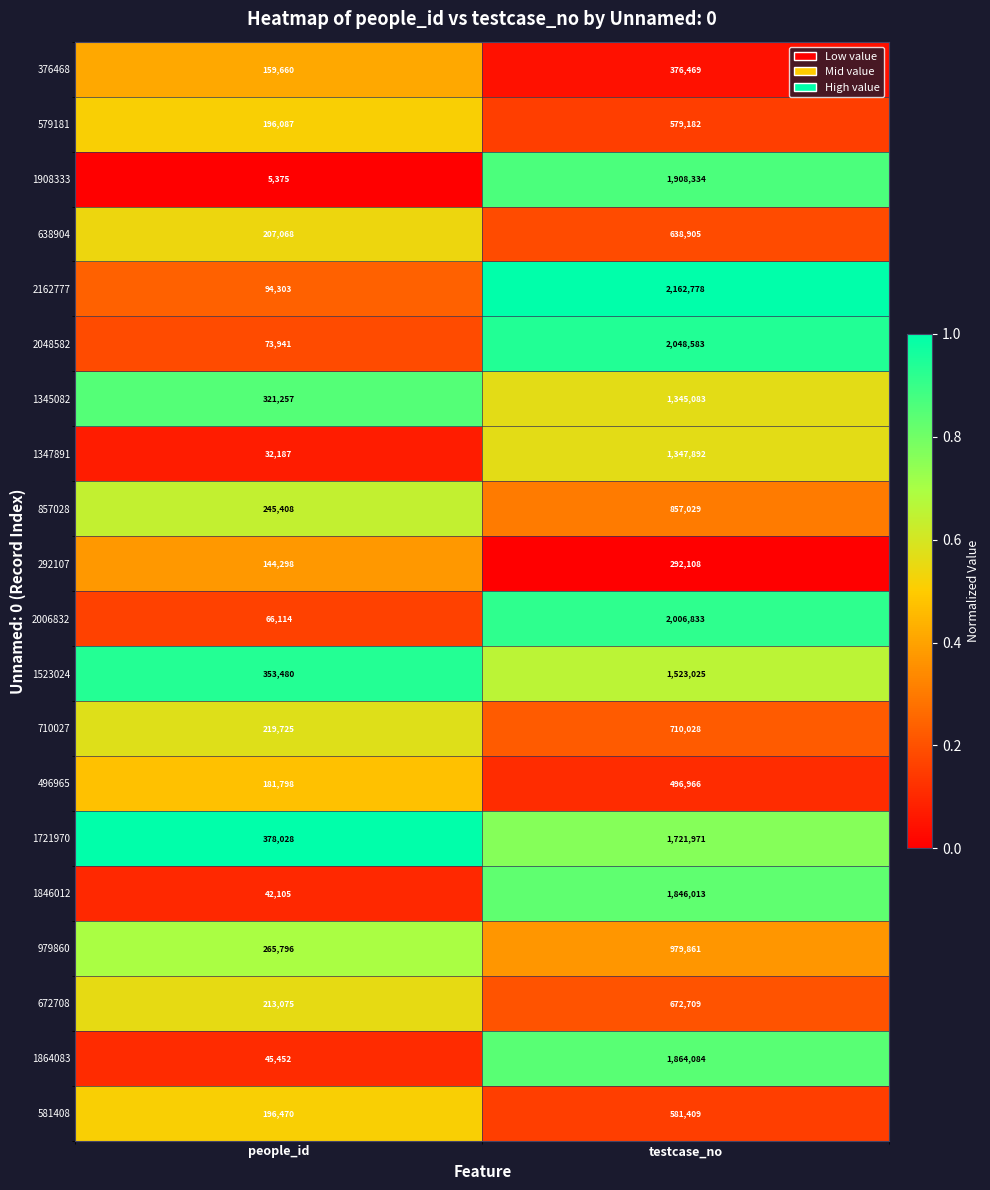

Which series has the largest total across all categories?

2162777